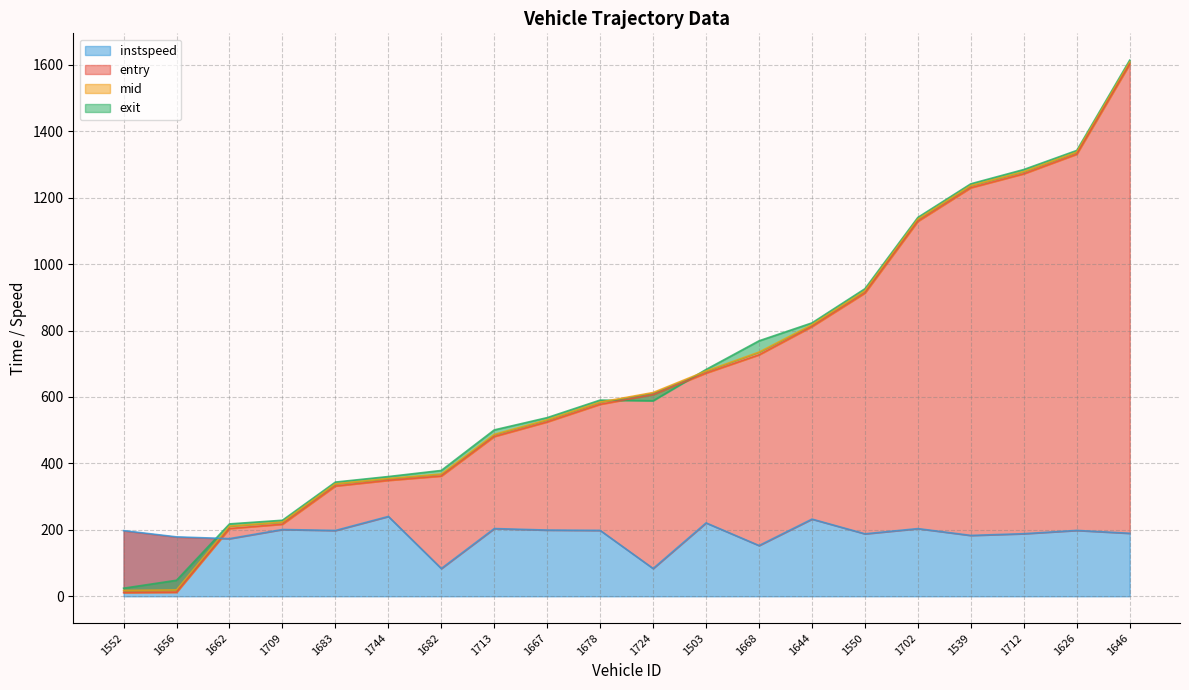

At which category is the sum across all series the highest?

1646